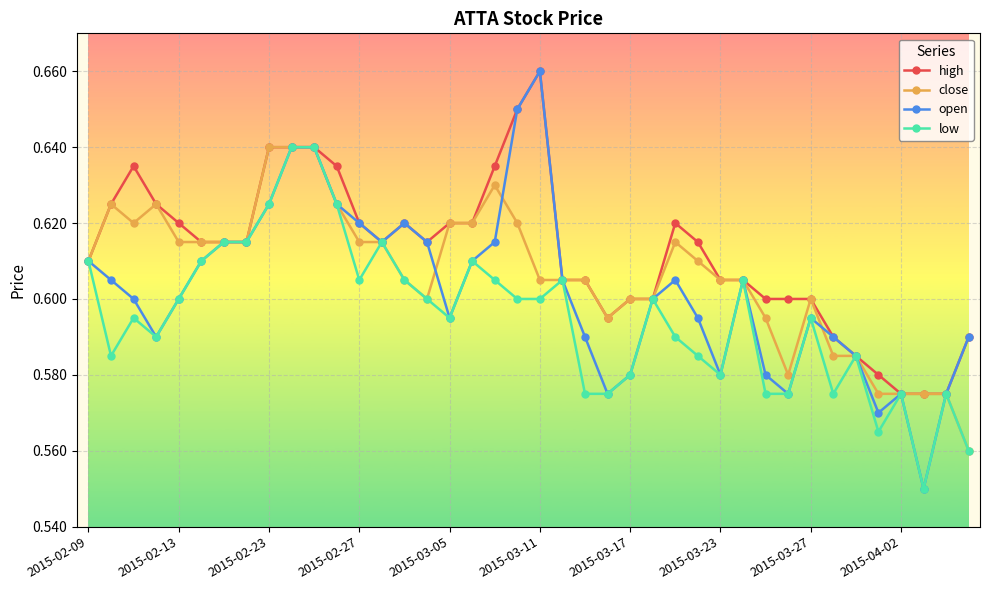

Does the chart display data point markers on the line(s)?

Yes